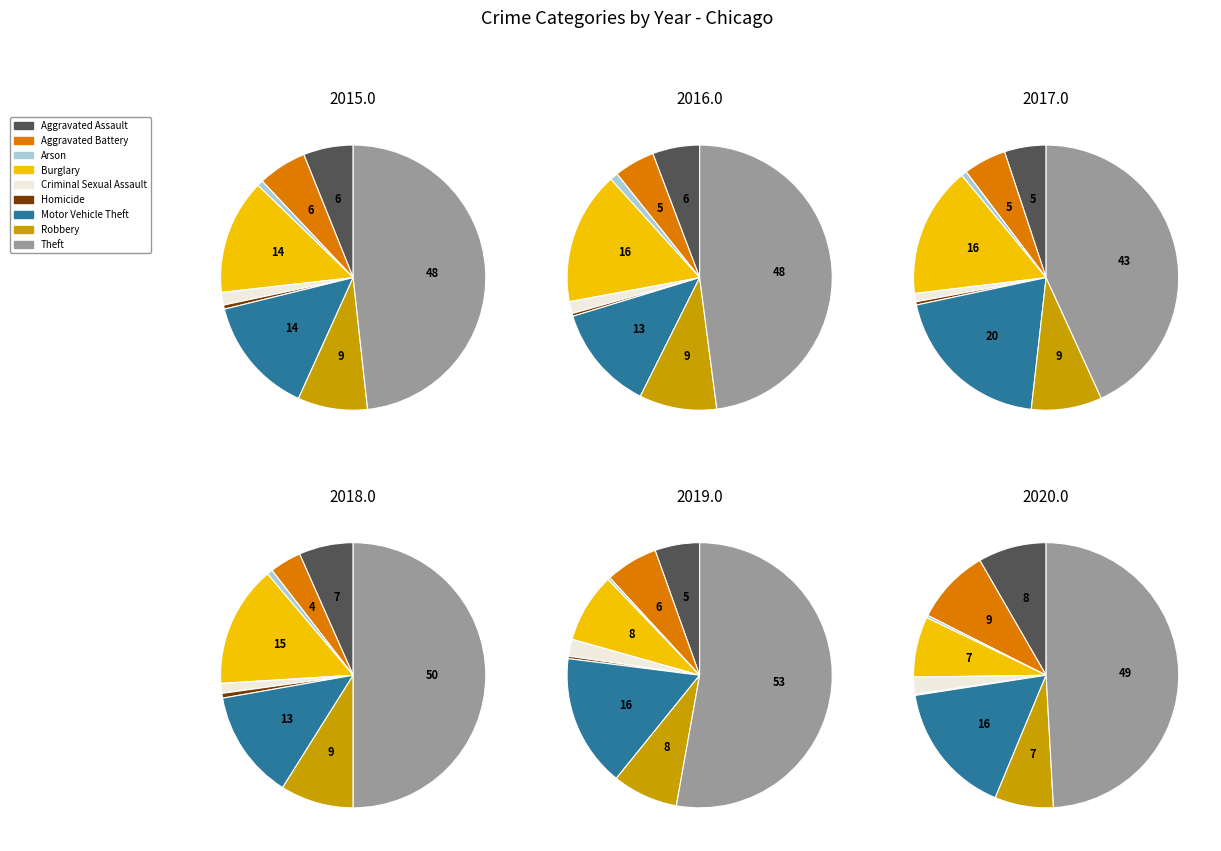

What percentage is the Criminal Sexual Assault slice, to the nearest percent?

2%